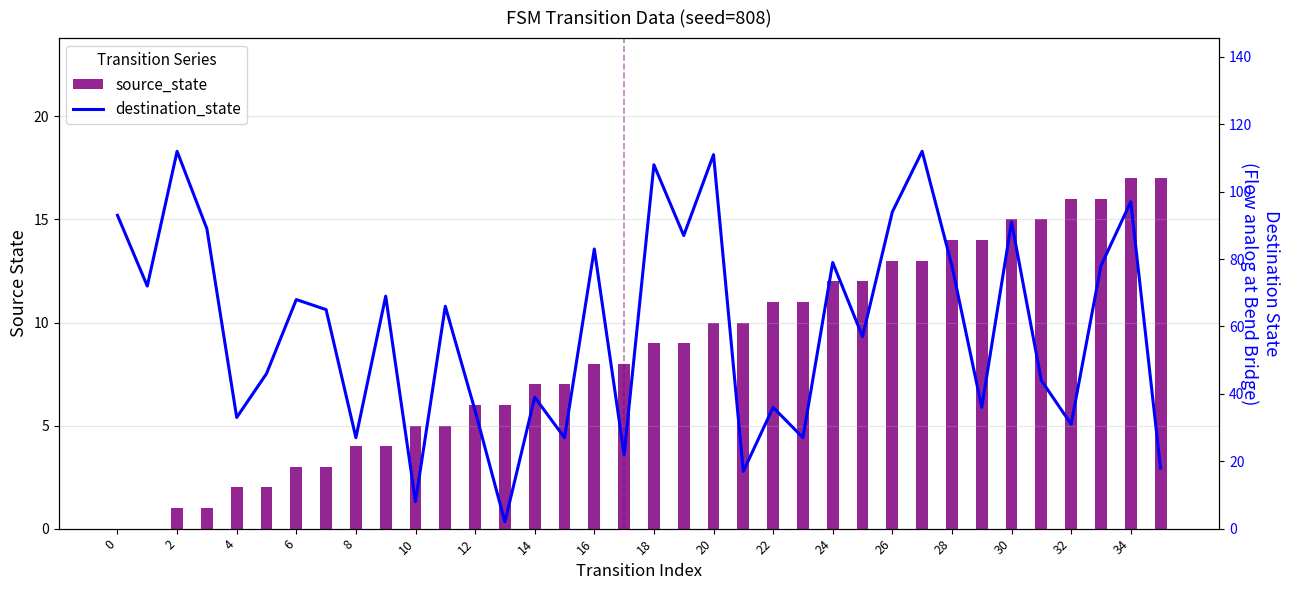

At which category is the sum across all series the highest?

27